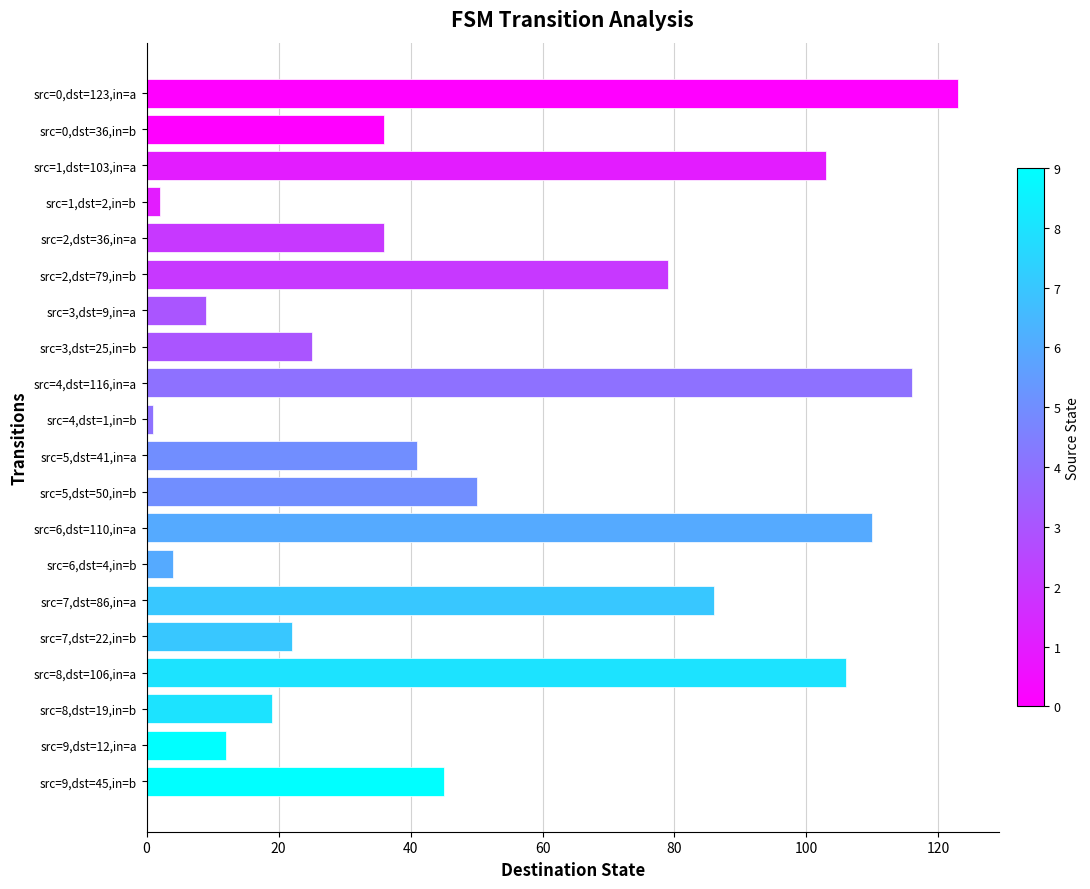

How many categories are shown in the chart?

20